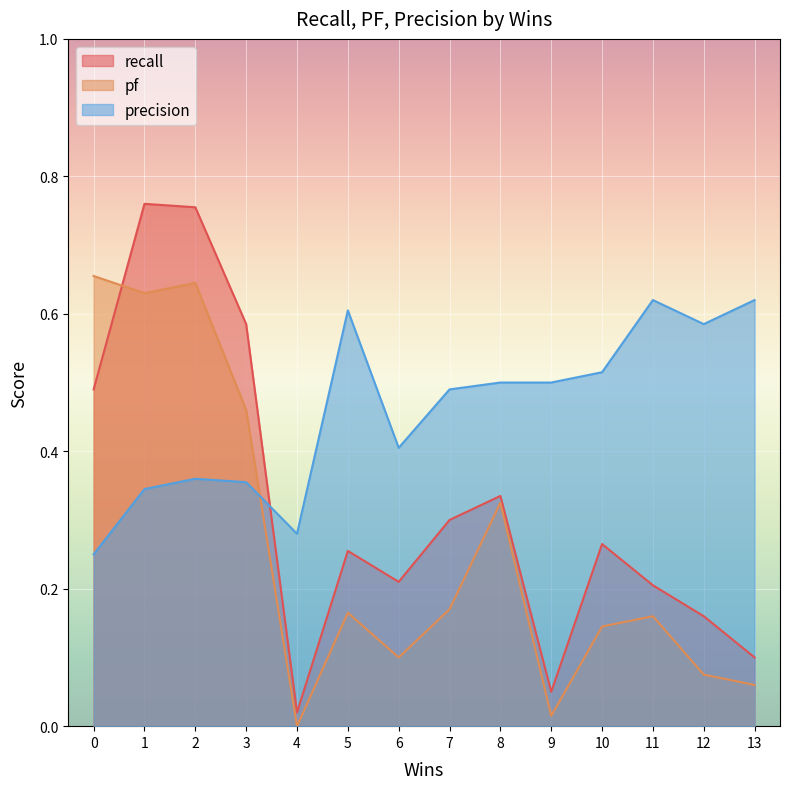

List the labels in order of pf value, largest first.

0, 2, 1, 3, 8, 7, 5, 11, 10, 6, 12, 13, 9, 4